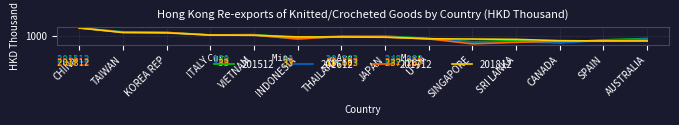

The value of 201712 at SRI LANKA is 13.1. True or false?

True